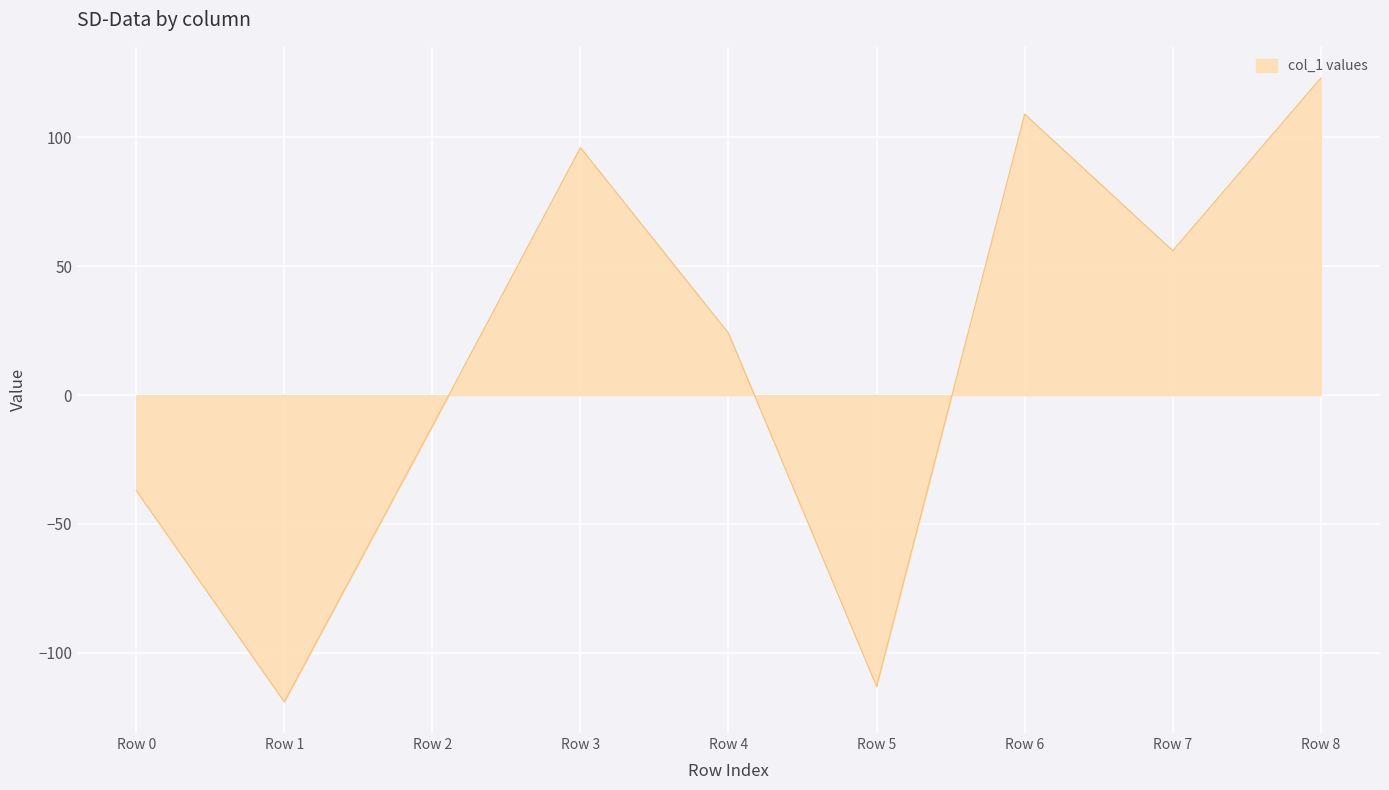

Read the value at Row 1.

-119